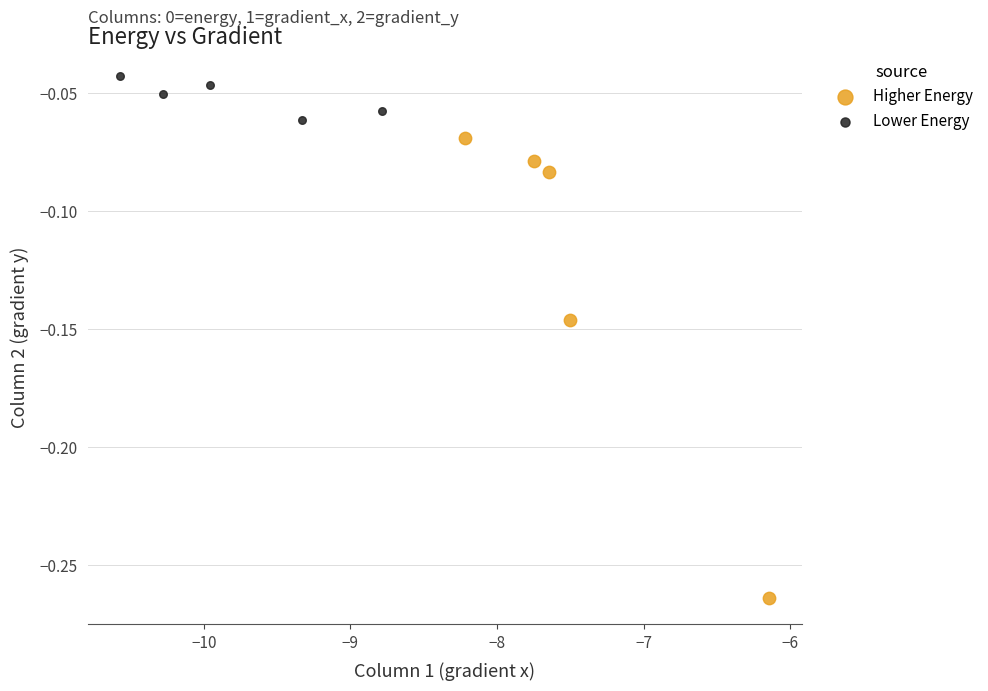

What are all the series names shown in the legend?

Higher Energy, Lower Energy